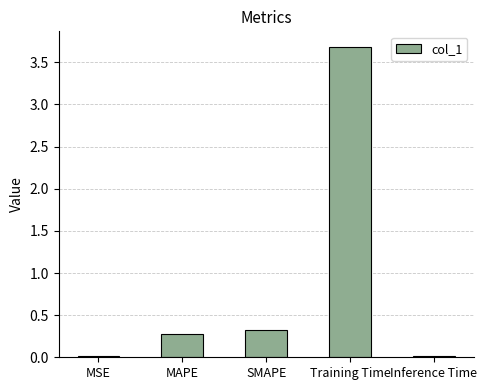

Which category has the highest value across all series?

Training Time